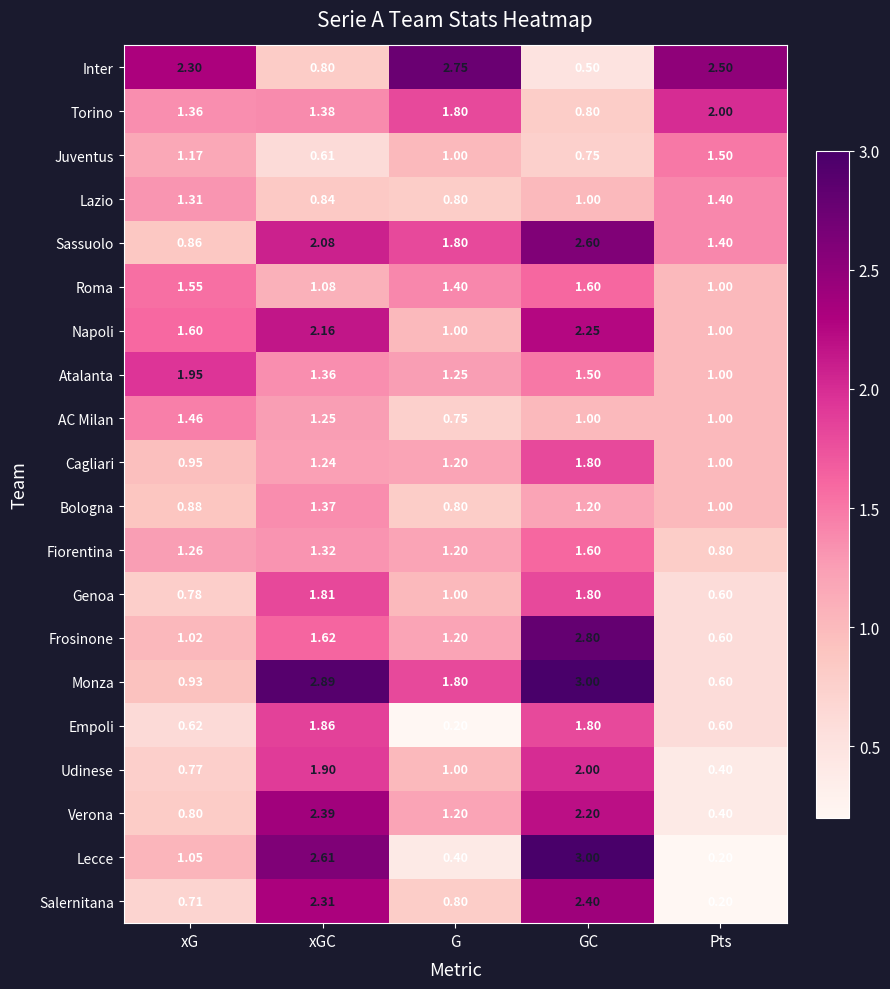

At which label does Juventus reach its peak?

Pts